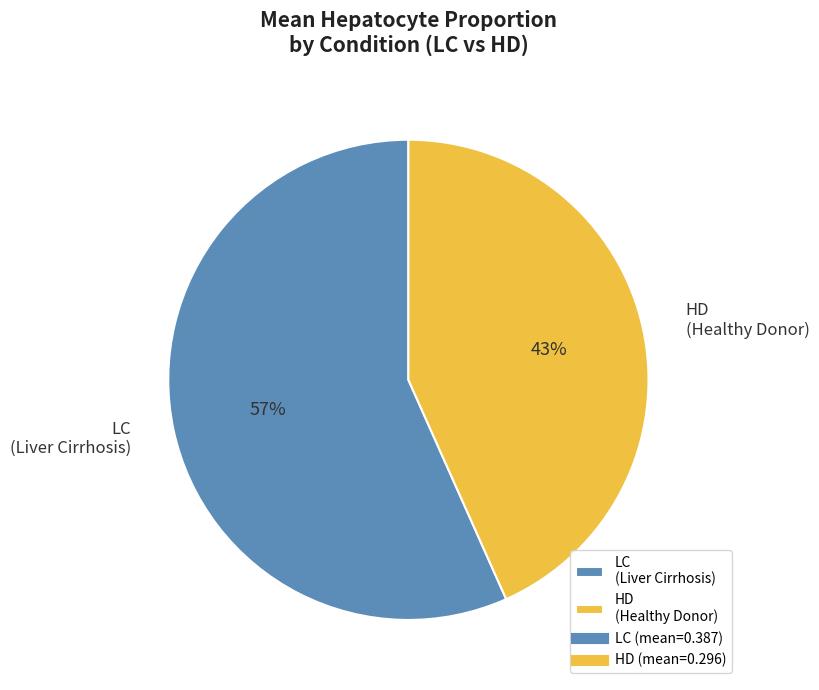

To the nearest percent, what is the combined percentage of HD (Healthy Donor) and LC (Liver Cirrhosis)?

100%